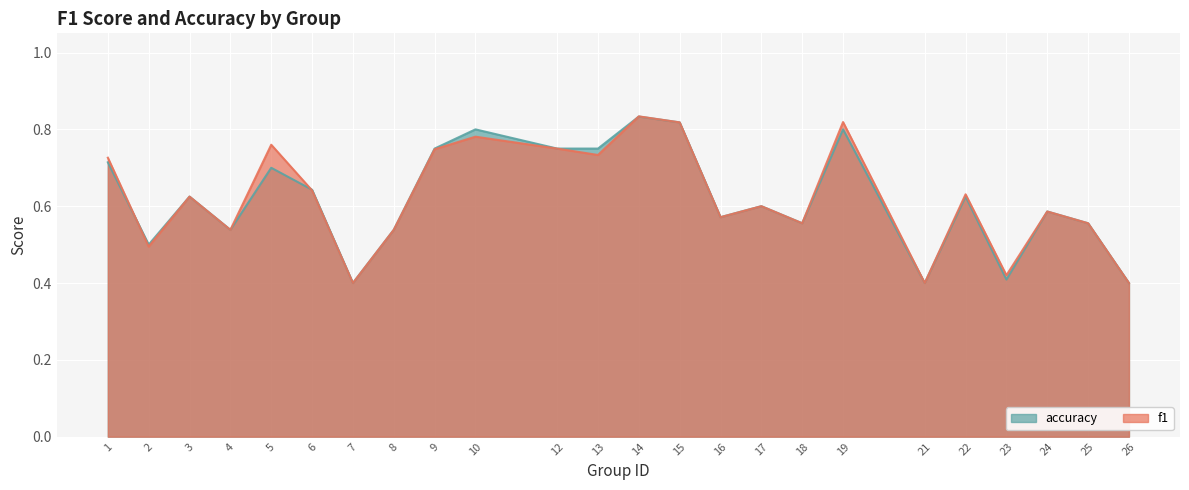

How many lines are shown in the chart?

2